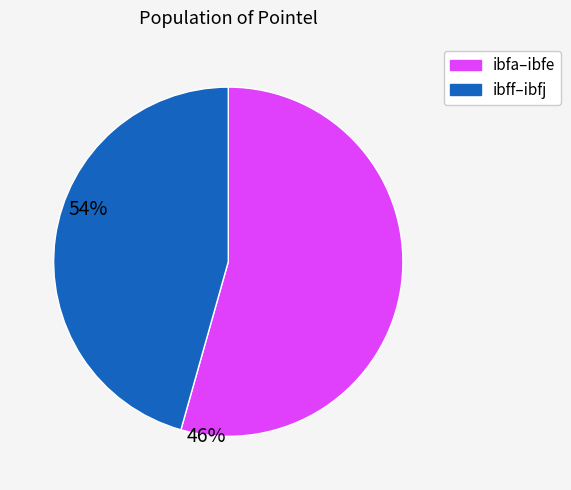

Does any single category account for the majority?

Yes